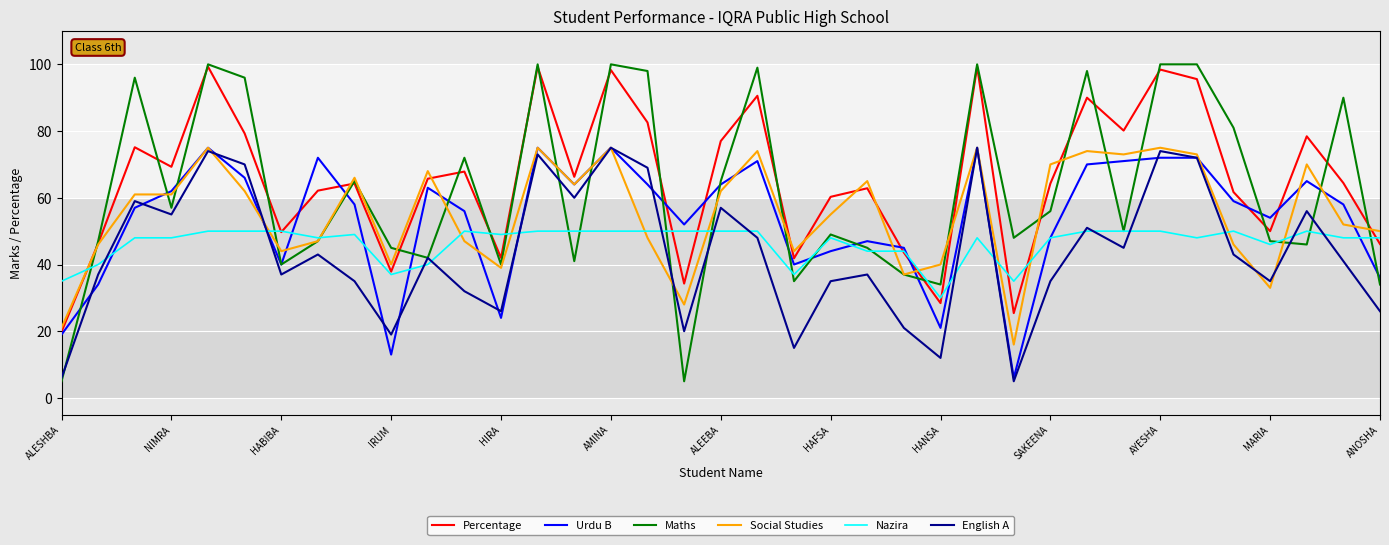

Which series has the widest spread of values?

Maths